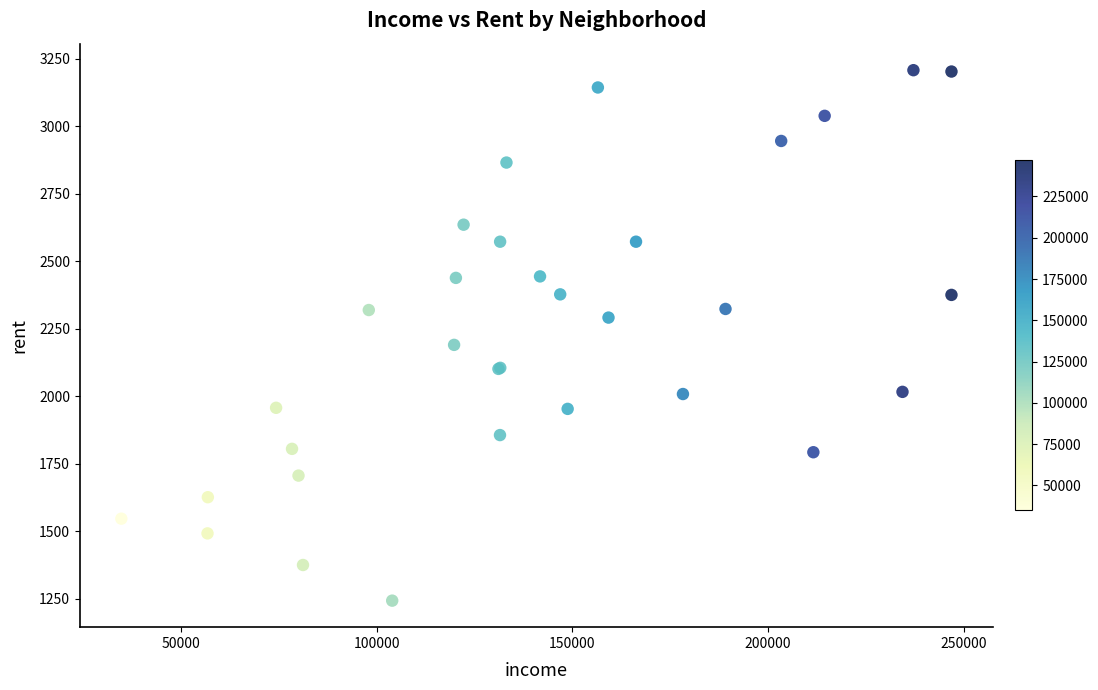

What Y value in the scatter plot is closest to 2225?

2190.0